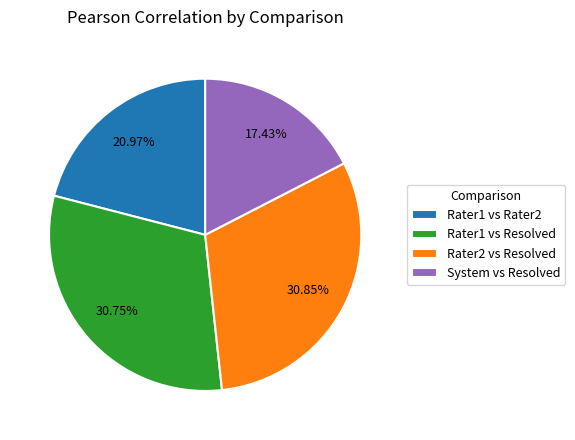

To the nearest percent, what is the combined percentage of System vs Resolved and Rater2 vs Resolved?

48%